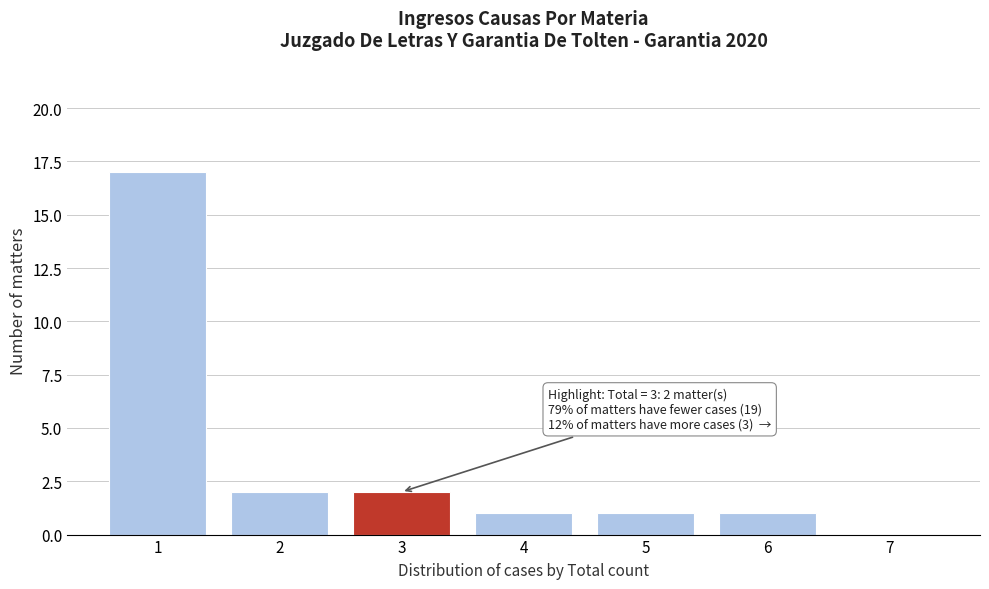

Which range on the x-axis has the tallest bar?

0.5 to 1.5